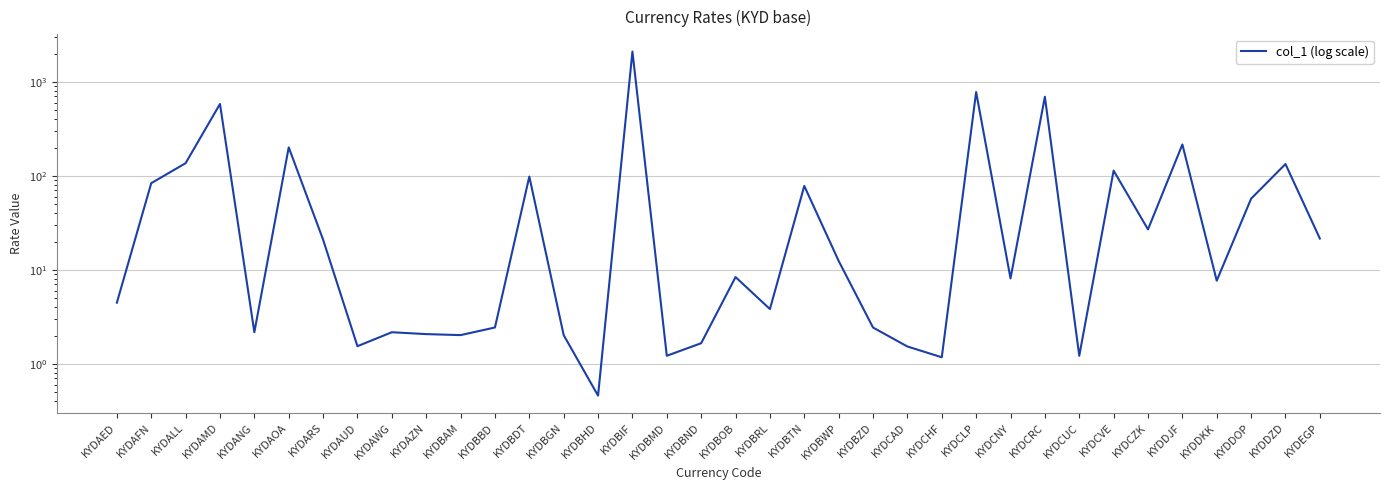

How many data points does each series have?

36